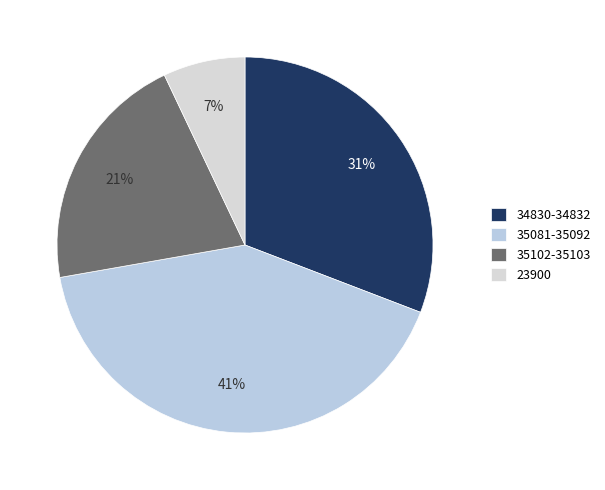

To the nearest percent, what is the average slice percentage?

25%